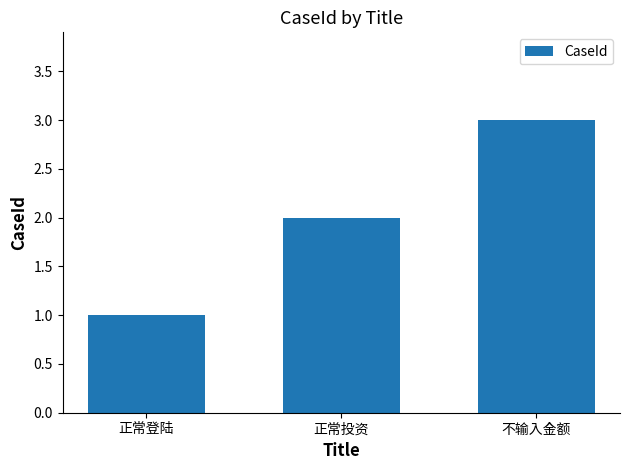

List the labels in order of value, largest first.

不输入金额, 正常投资, 正常登陆